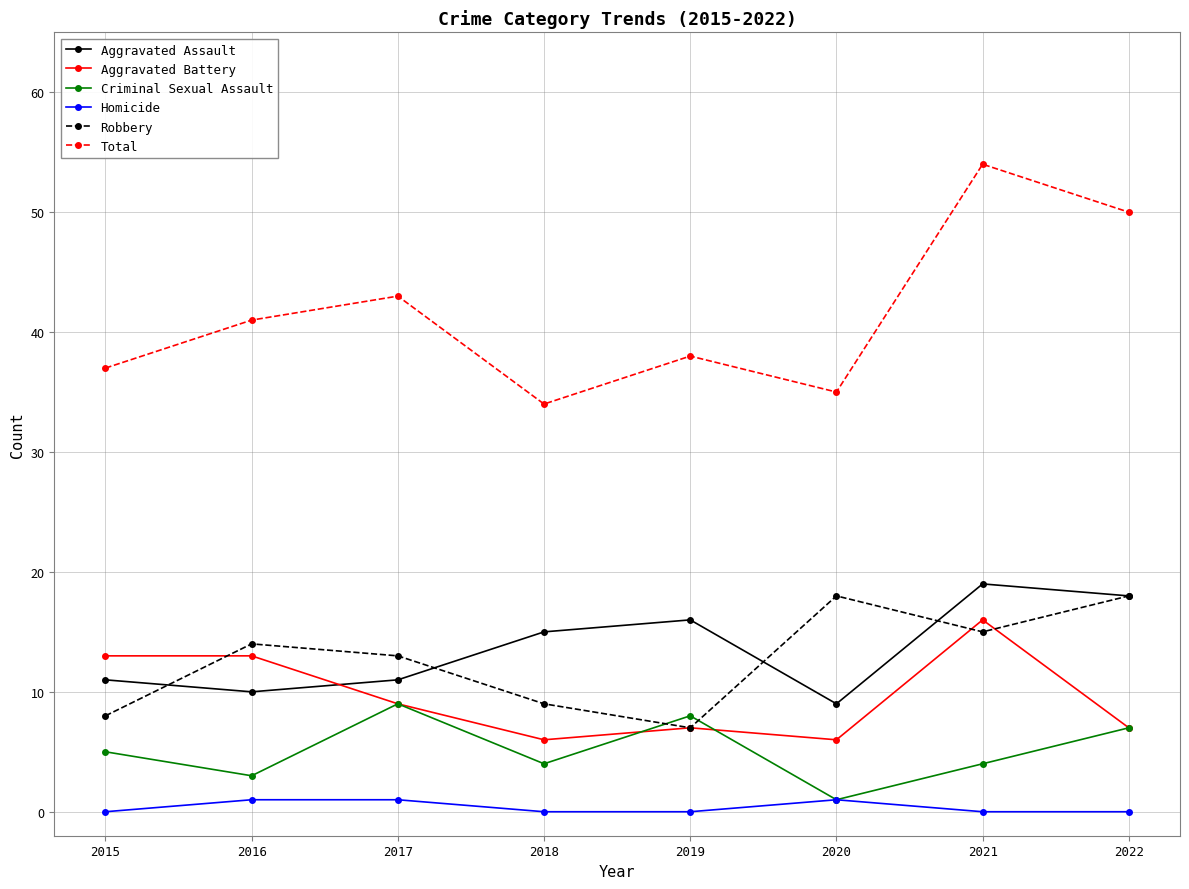

Which series changed the most between 2016 and 2020?

Aggravated Battery